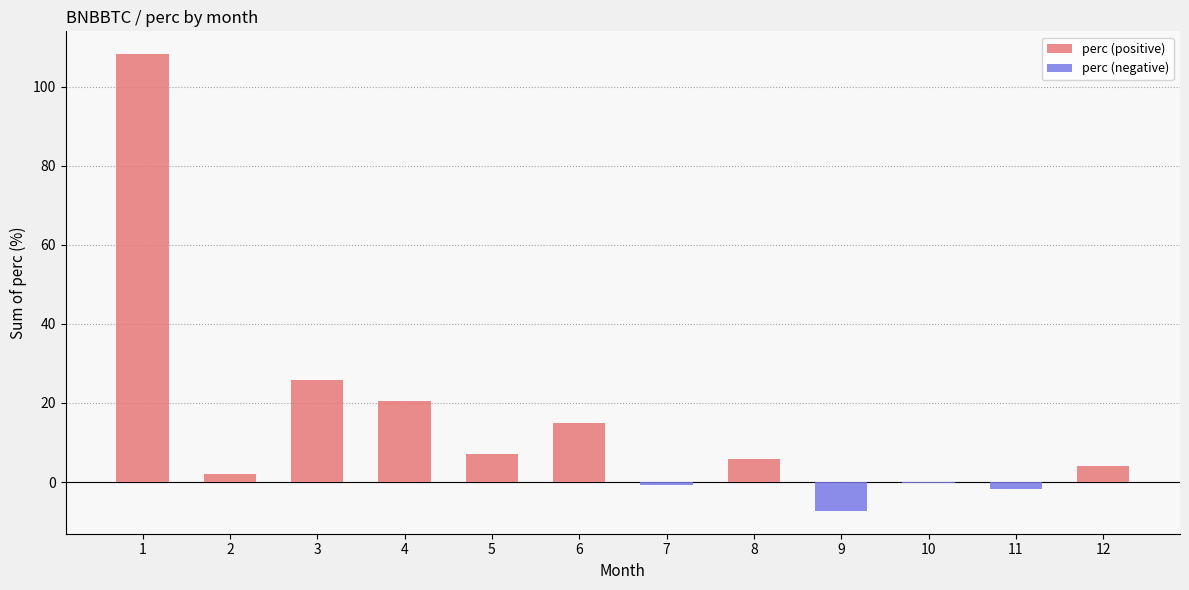

What is the minimum value for perc (negative)?

-7.3